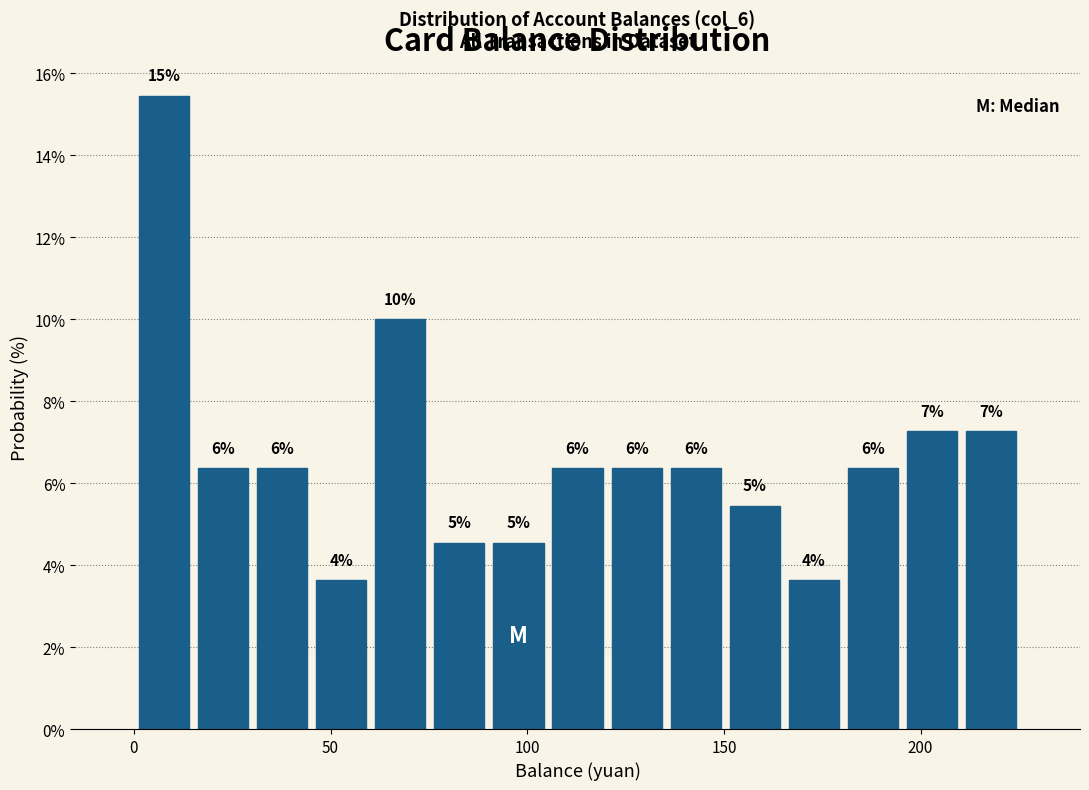

Read against the x-axis, roughly where is the centre of the tallest bar?

10